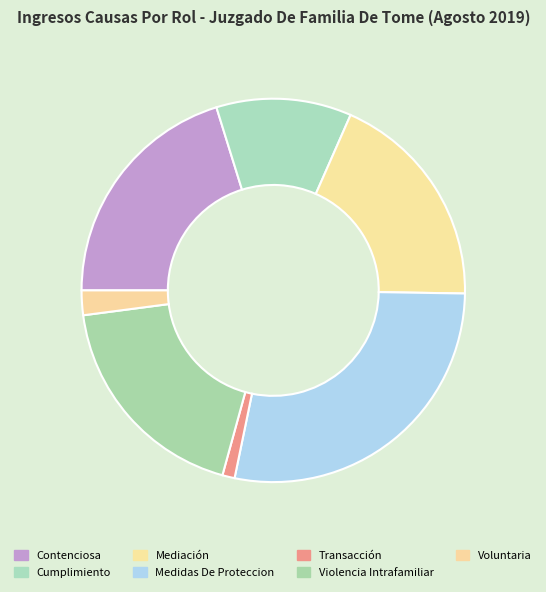

Which slice is the largest?

Medidas De Proteccion